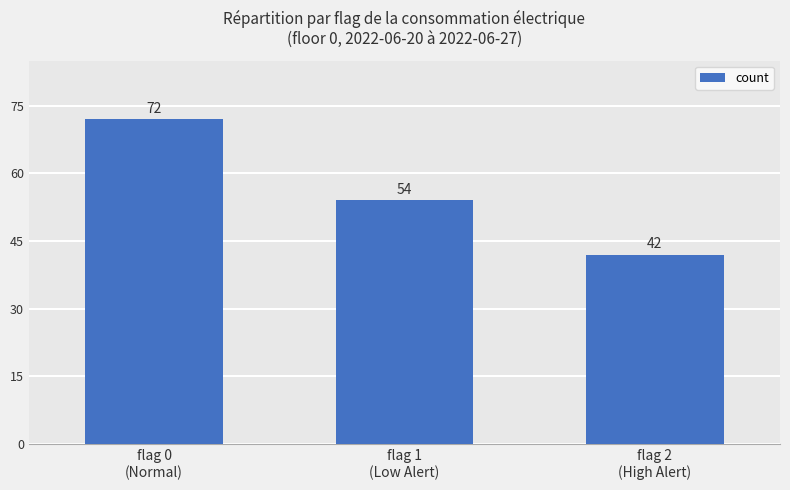

Reading right to left, transcribe all the data shown in this chart.

flag 2
(High Alert)=42	flag 1
(Low Alert)=54	flag 0
(Normal)=72